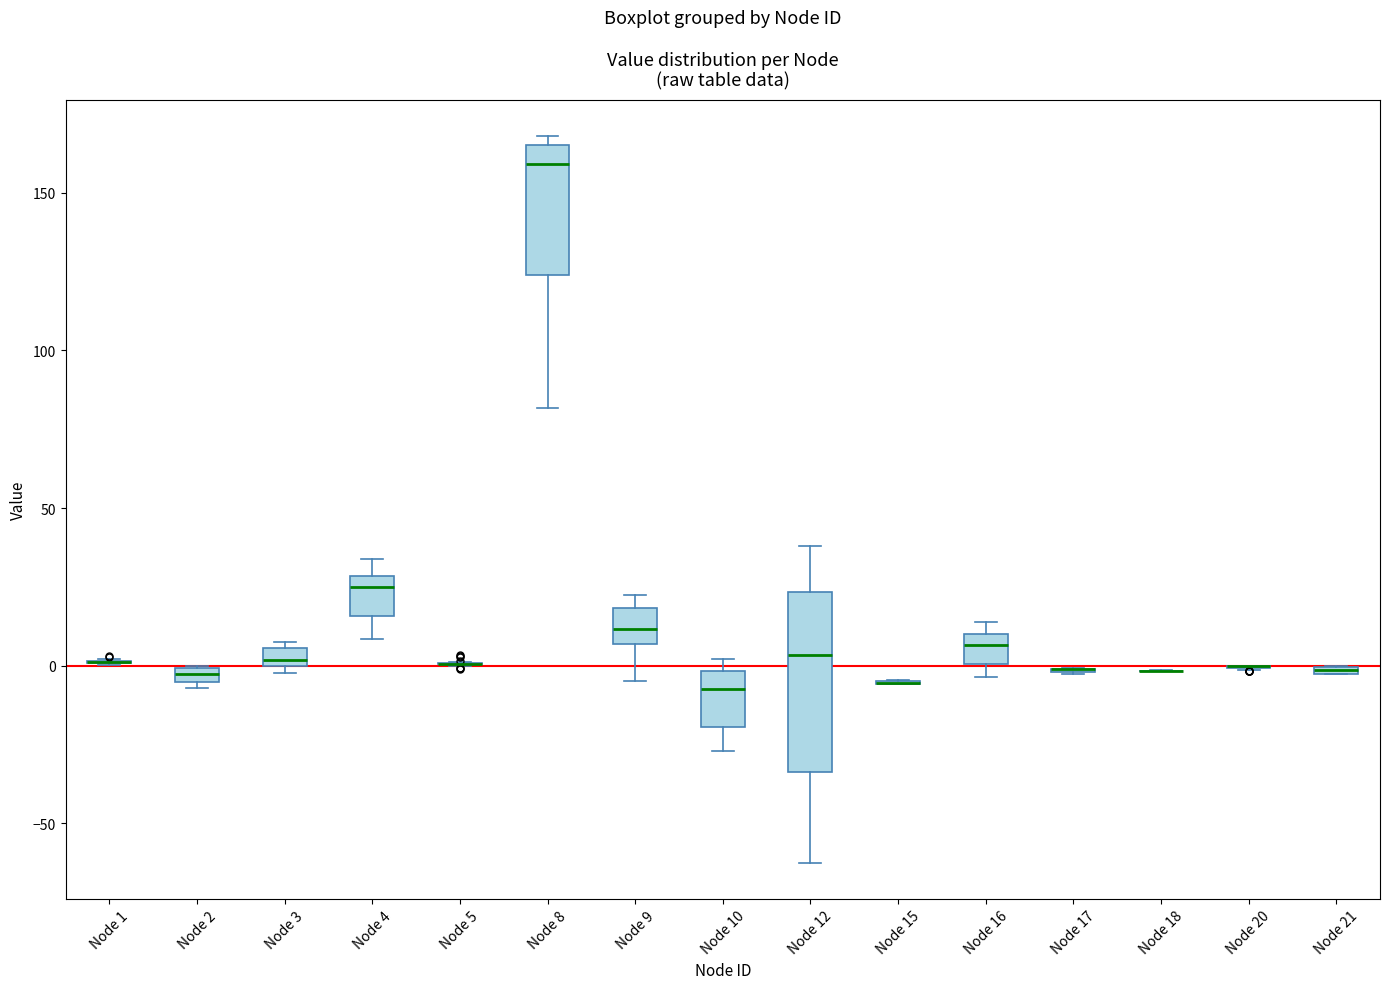

Comparing the boxes themselves (not the whiskers), which one is the tallest?

Node 12